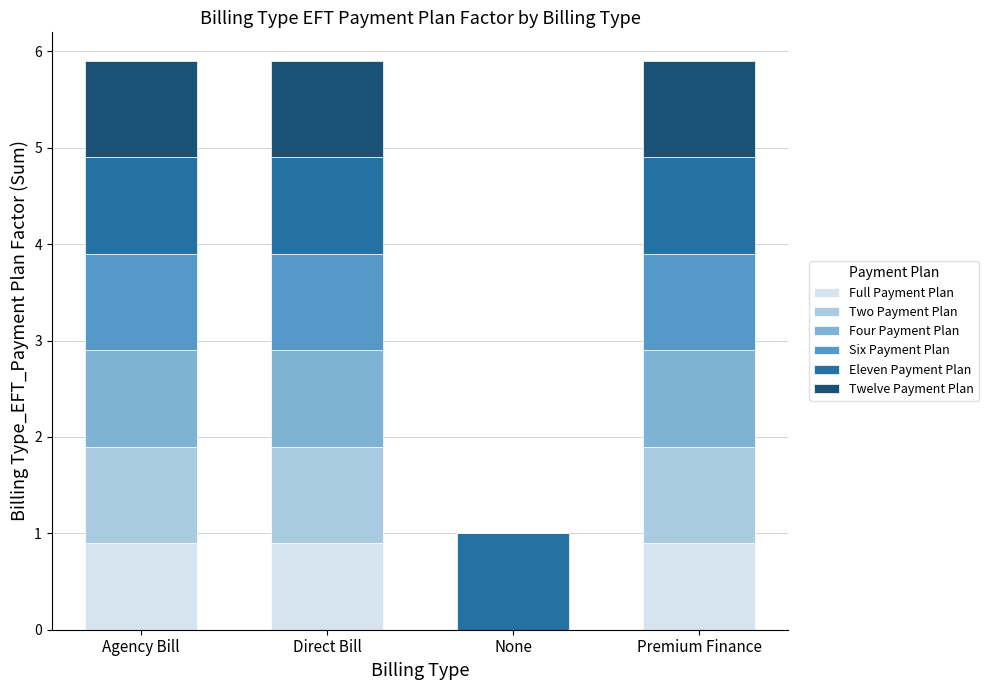

How many data points does each series have?

4